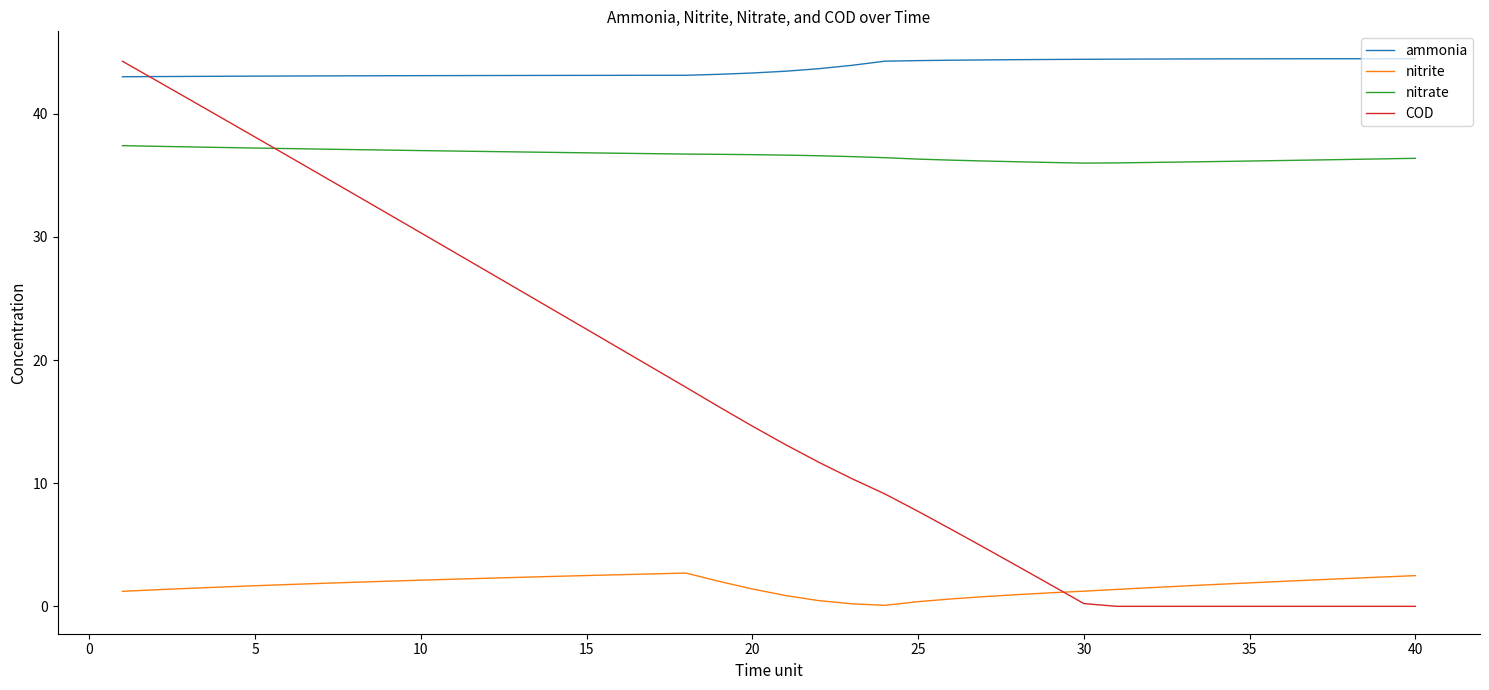

True or false: ammonia and nitrate intersect in this chart.

False